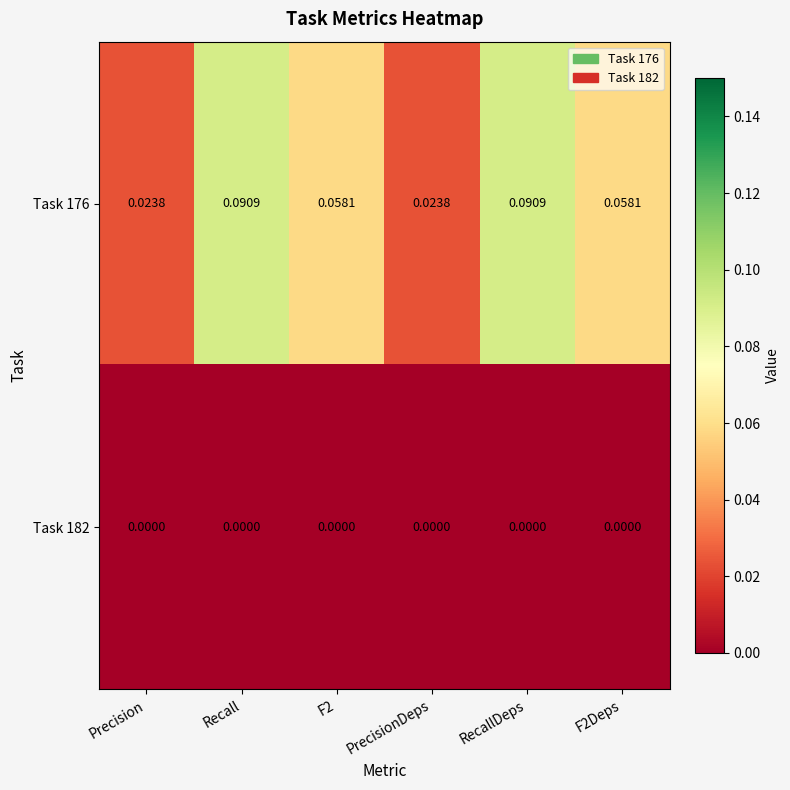

Rank the series by their maximum value, from lowest to highest.

Task 182, Task 176